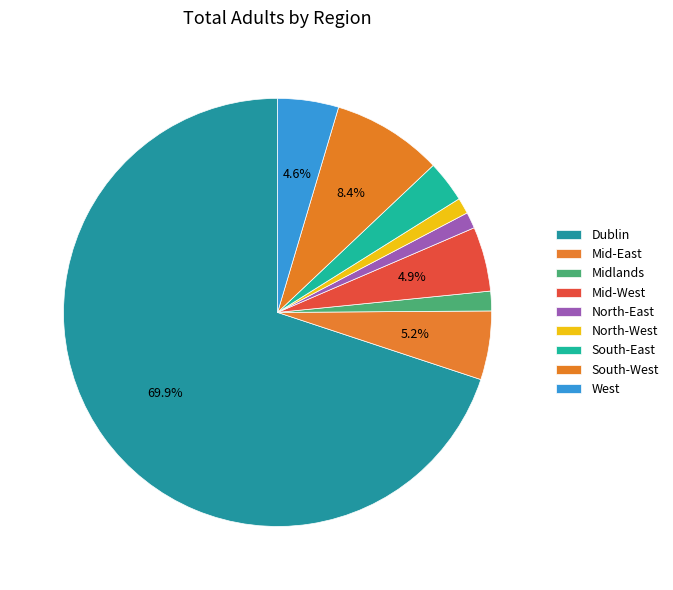

What is the change in value from Dublin to Mid-West?

-3988